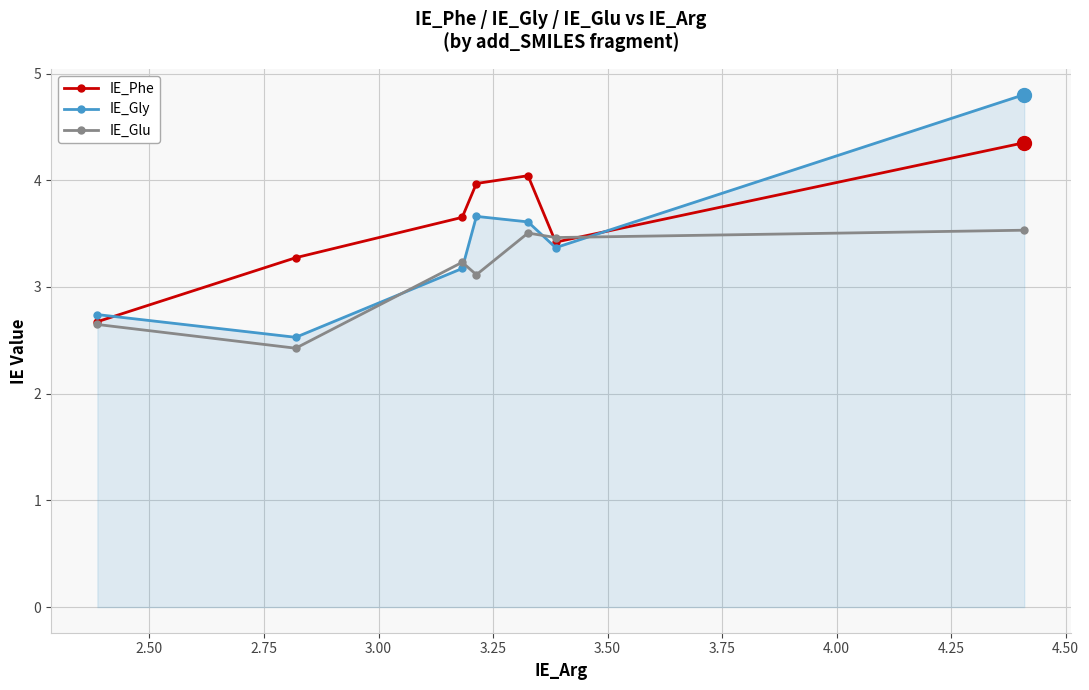

True or false: IE_Phe has more than 0 interior local peaks.

True